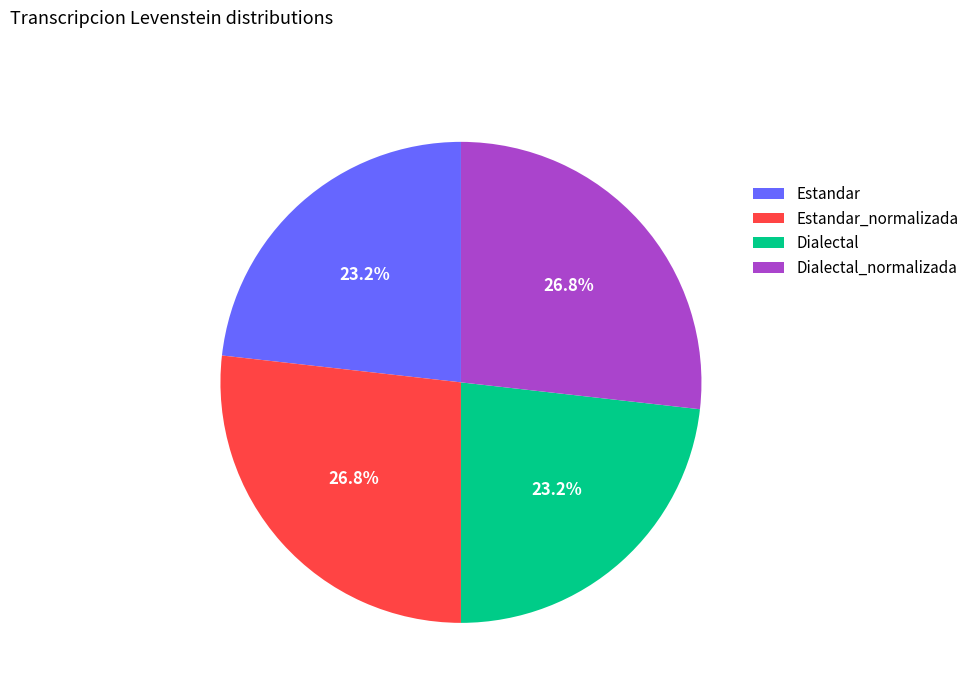

Between Estandar_normalizada and Dialectal, which is larger?

Estandar_normalizada